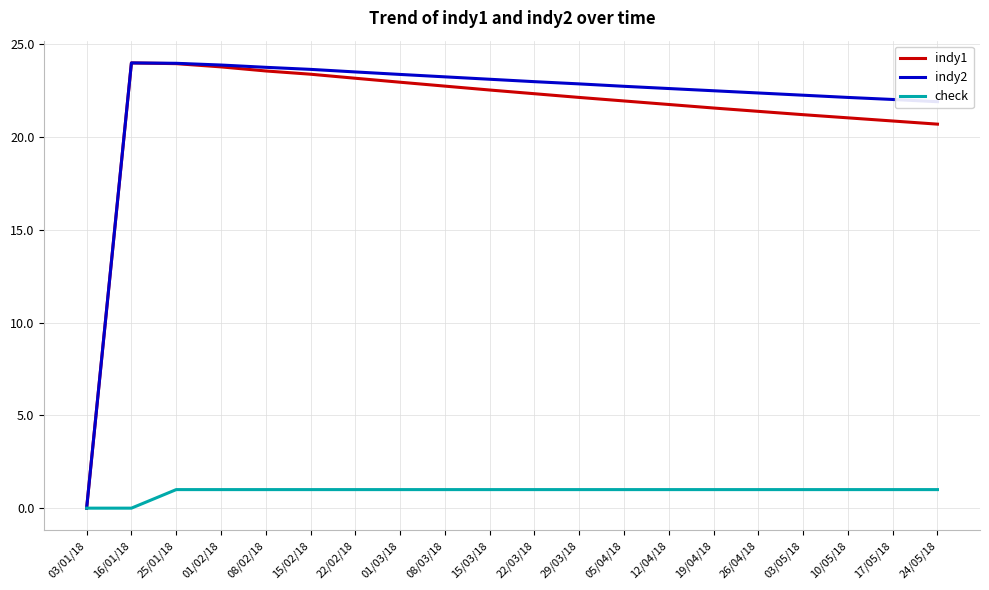

The value of indy2 at 16/01/18 is 24.0. True or false?

True